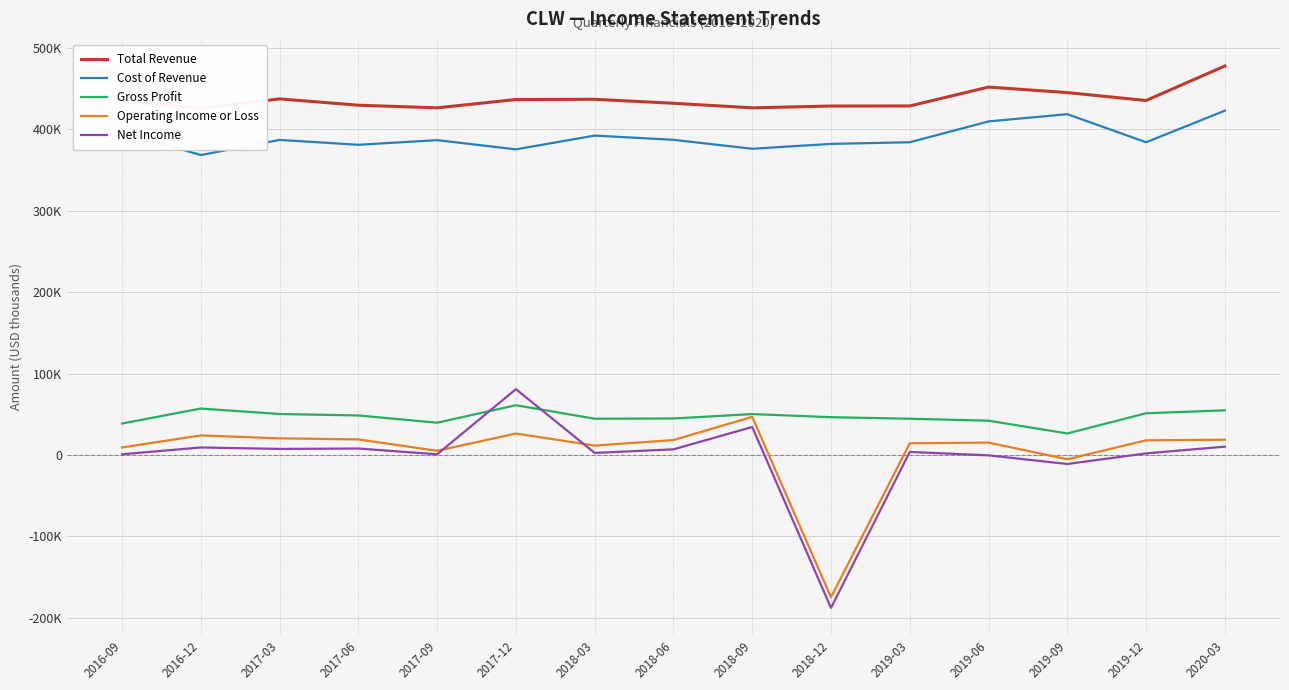

How many data points does each series have?

15